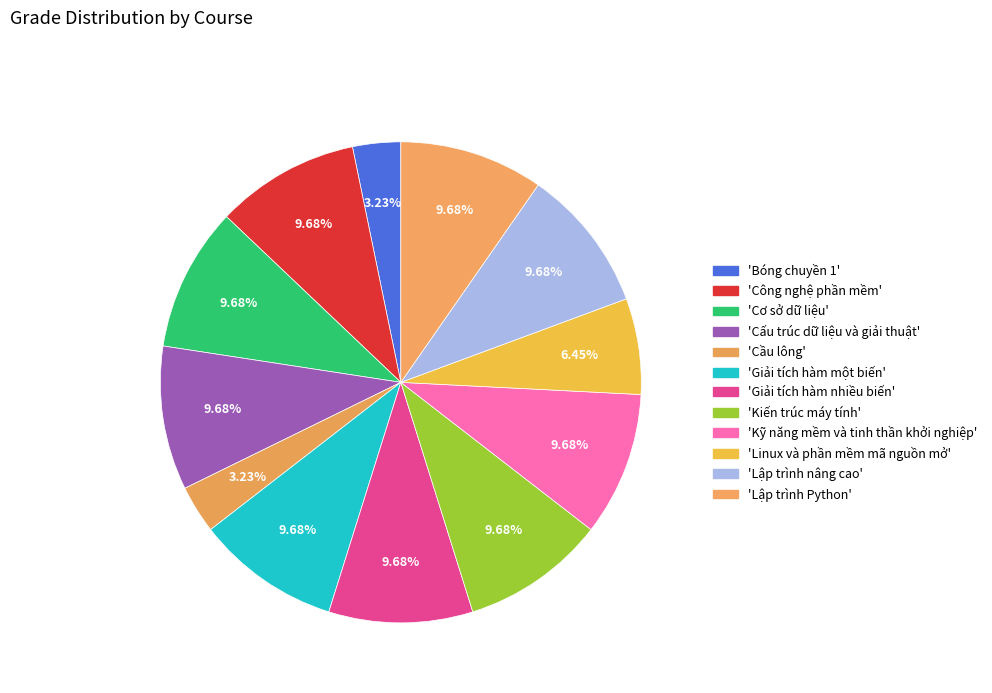

Which category has the biggest portion of the pie?

Công nghệ phần mềm